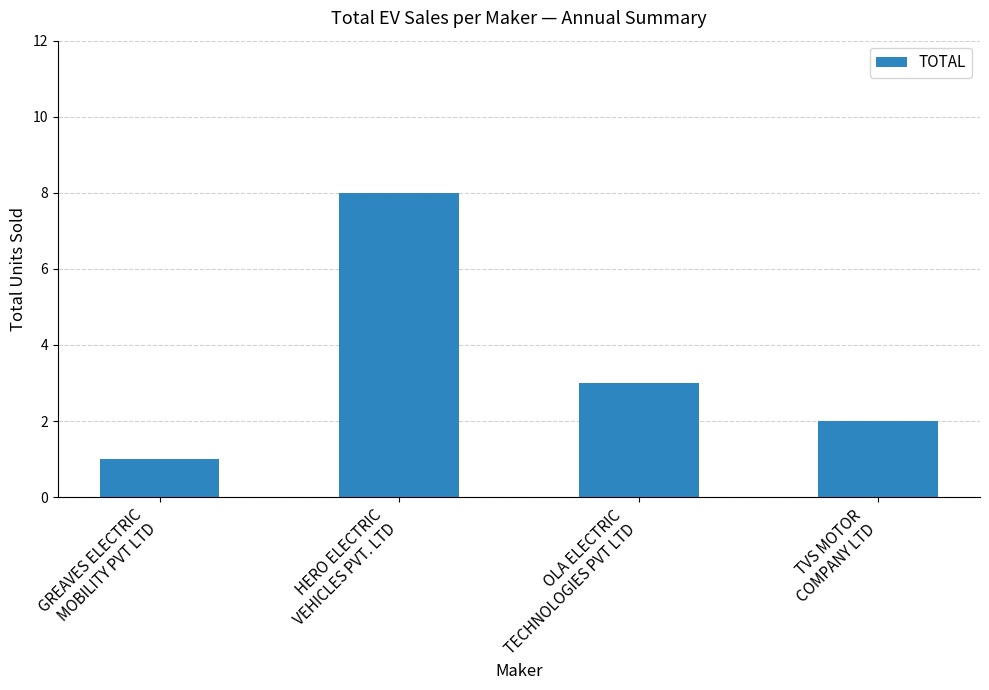

Reading left to right, list all the values displayed in this chart.

1	8	3	2